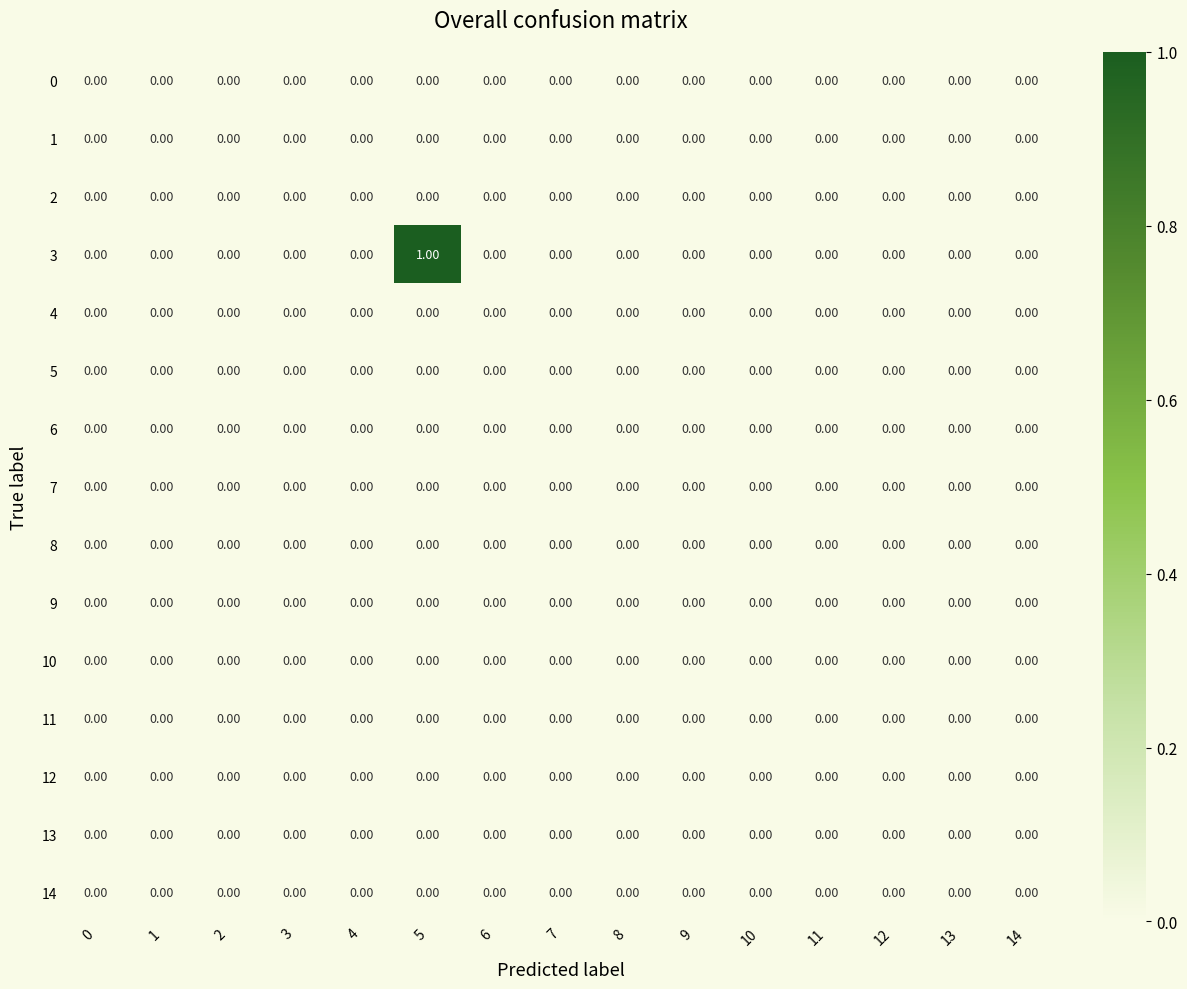

Which series has the largest total across all categories?

3